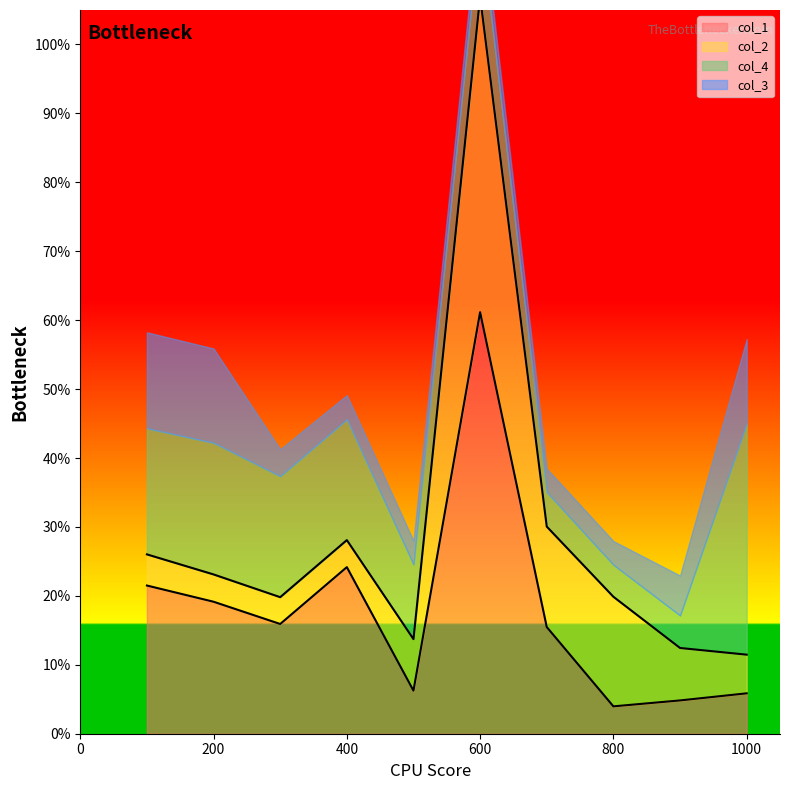

List the labels in order of col_1 value, smallest first.

800, 900, 1000, 500, 700, 300, 200, 100, 400, 600